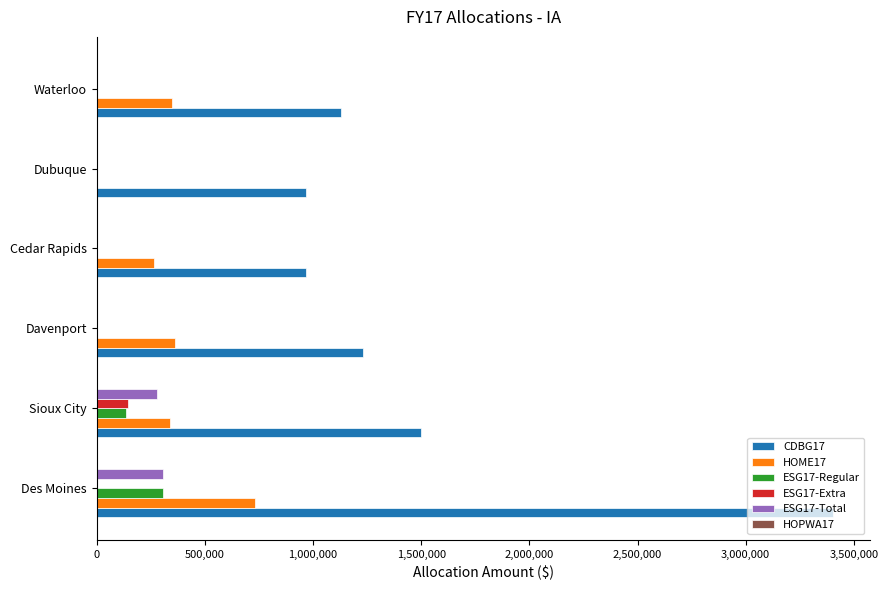

At which label does ESG17-Regular reach its peak?

Des Moines